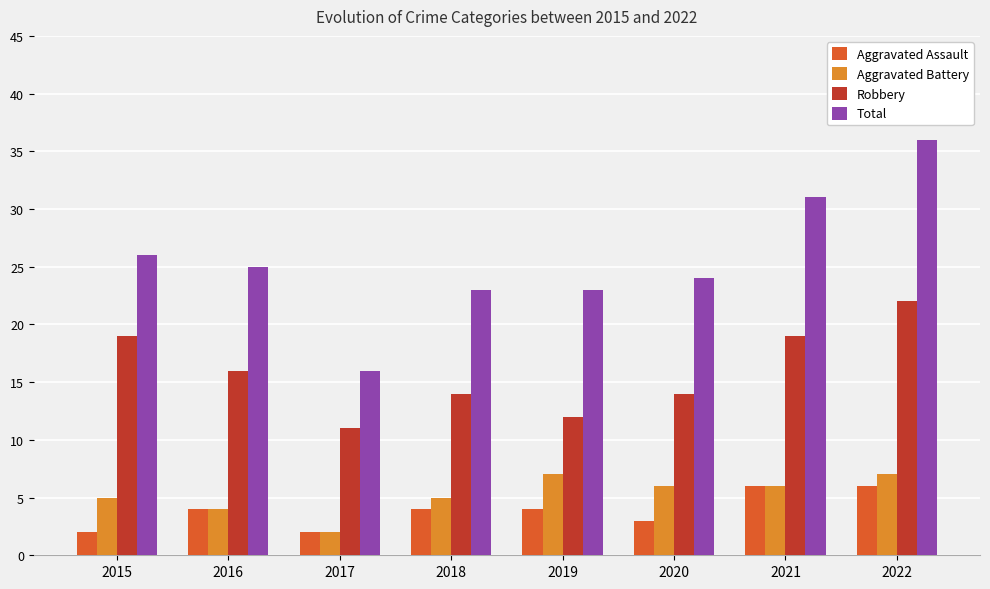

How many distinct data groups are displayed?

4